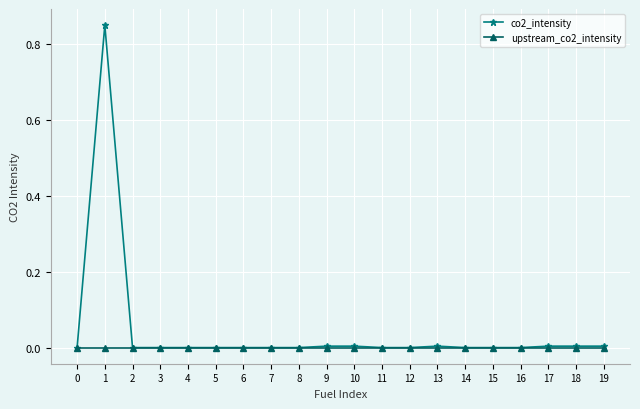

How many data points does each series have?

20